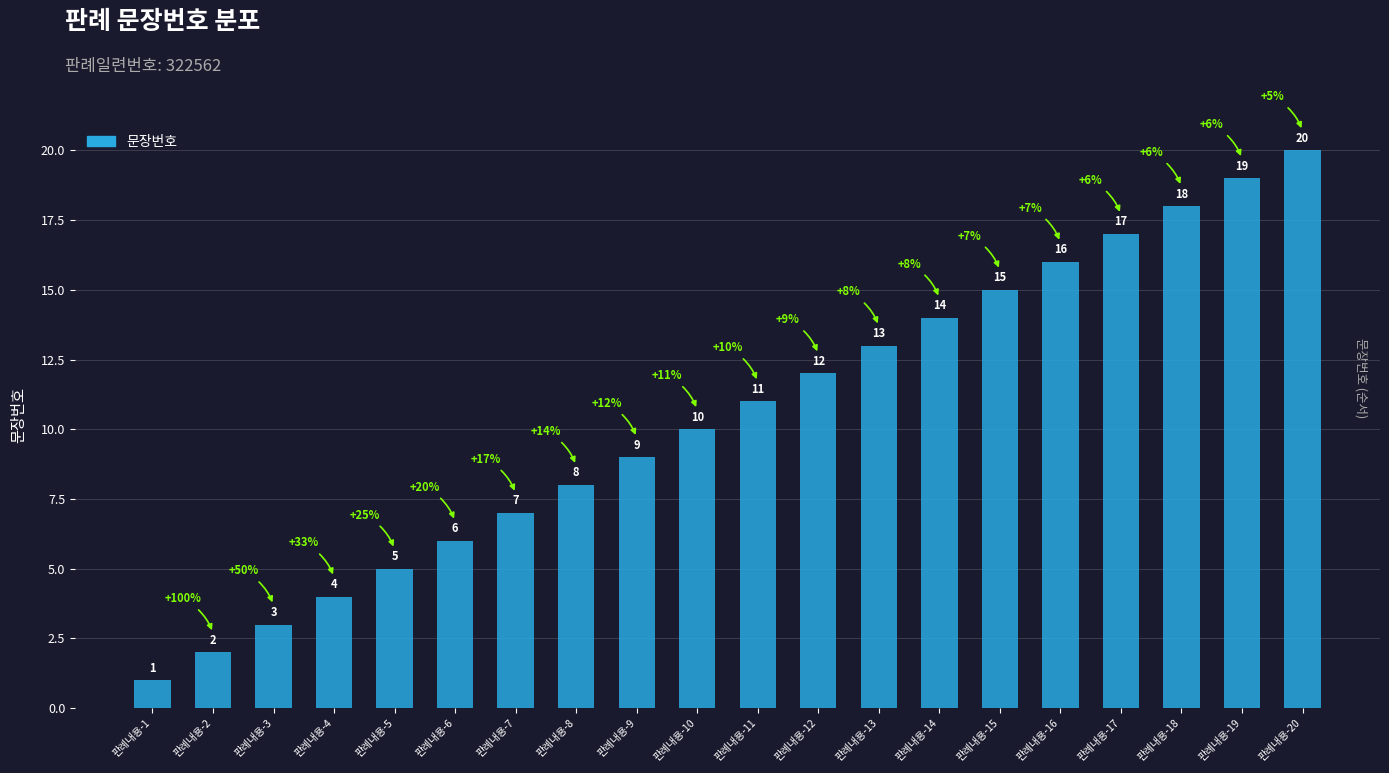

The value at 판례내용-3 is 4. True or false?

False